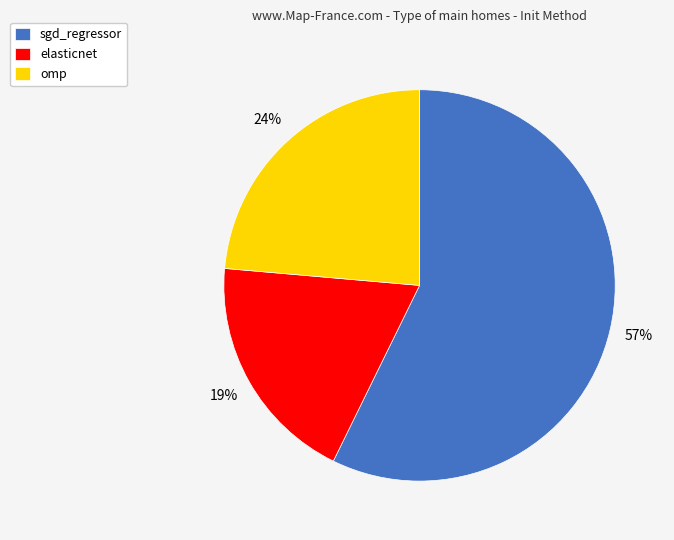

Do sgd_regressor and elasticnet together represent more than half of the pie?

Yes